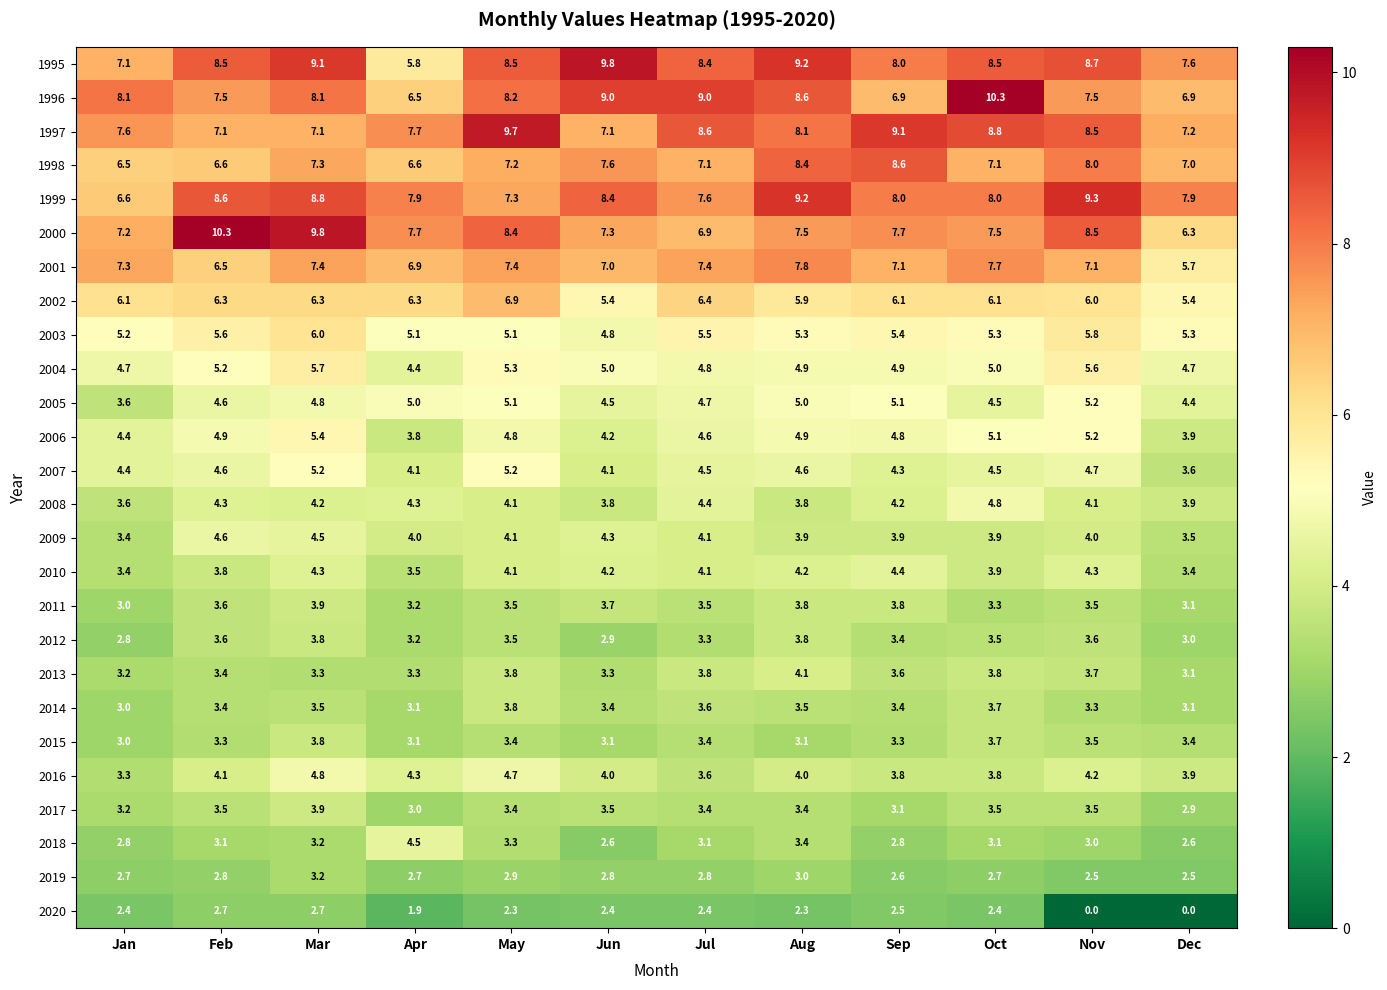

Where does the 1997 series first go above 8?

May